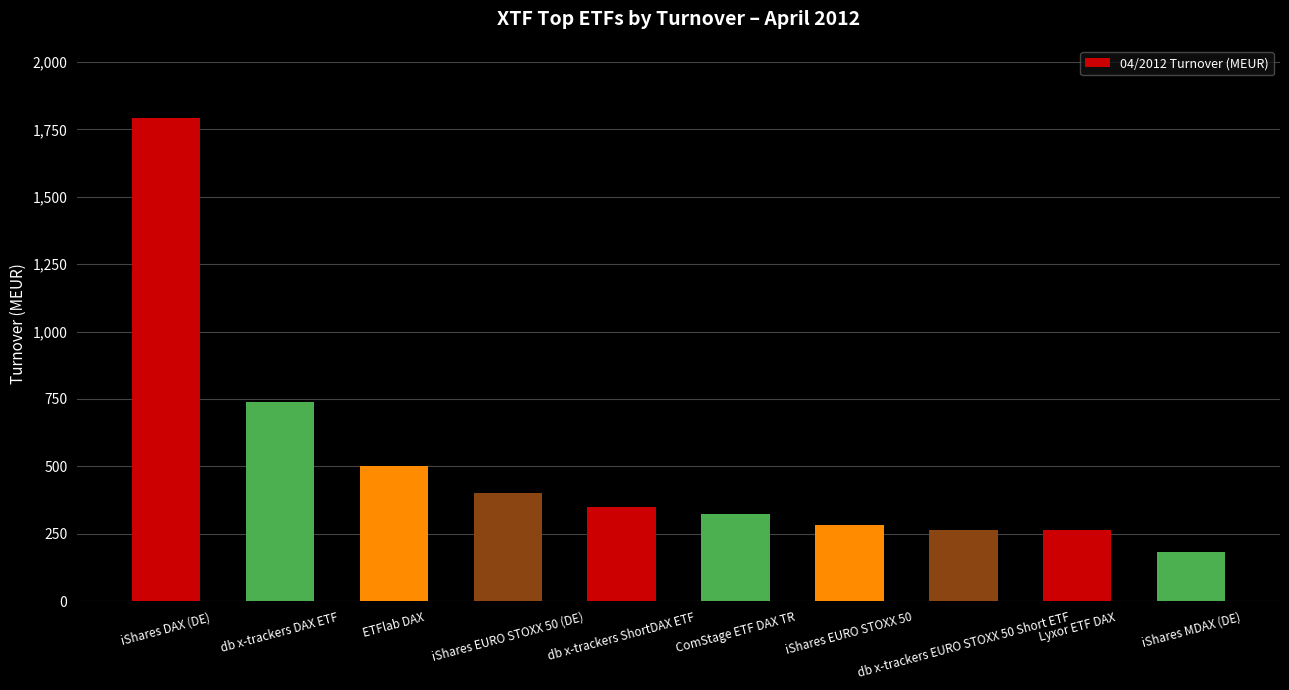

What is the smallest value displayed?

182.8